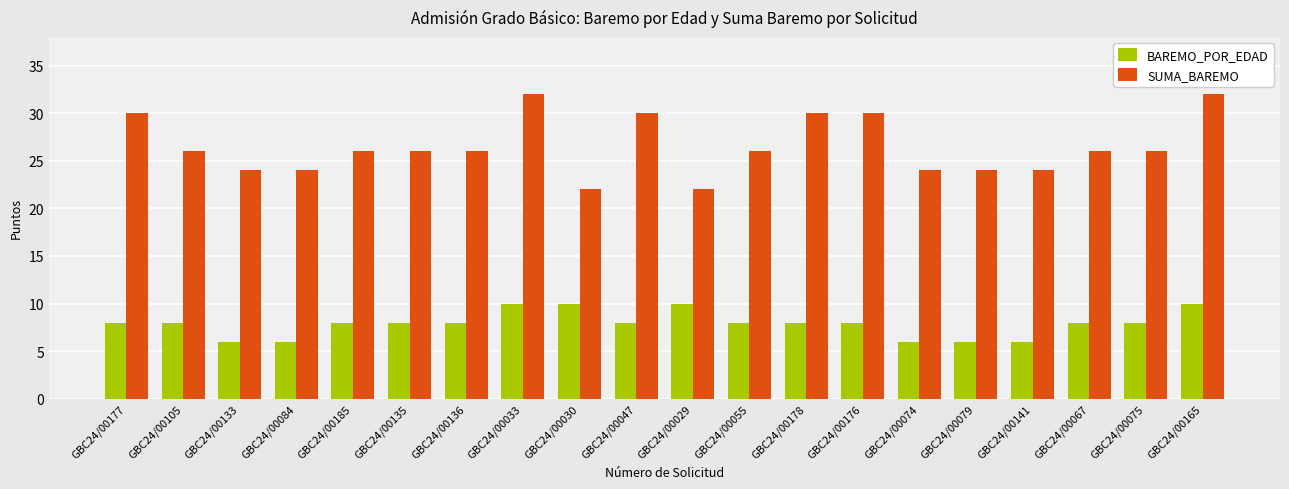

Are the bars horizontal?

No